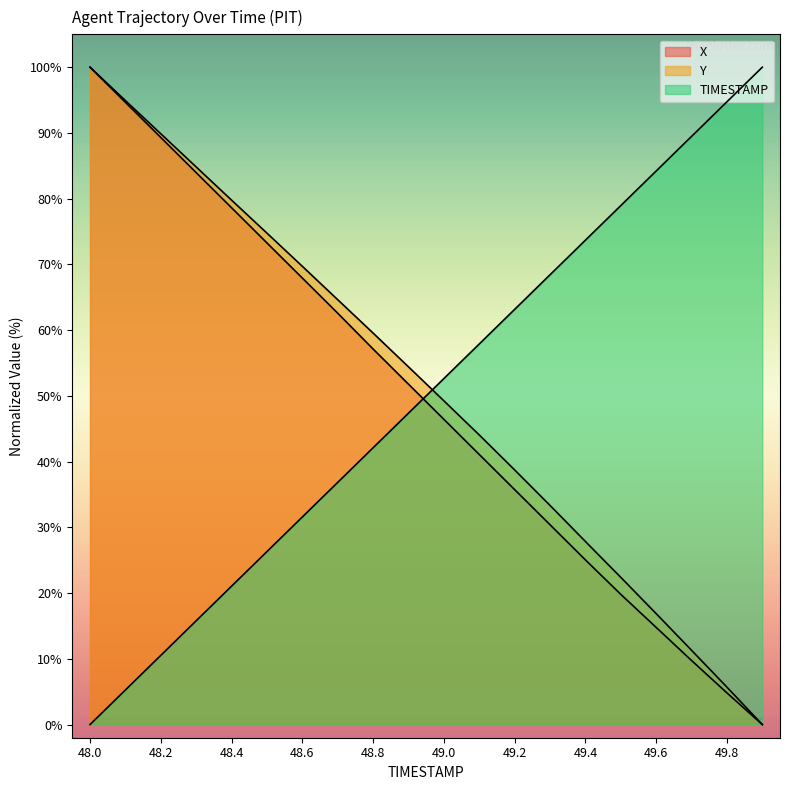

Which has a higher value, 49.5 or 48.6?

48.6